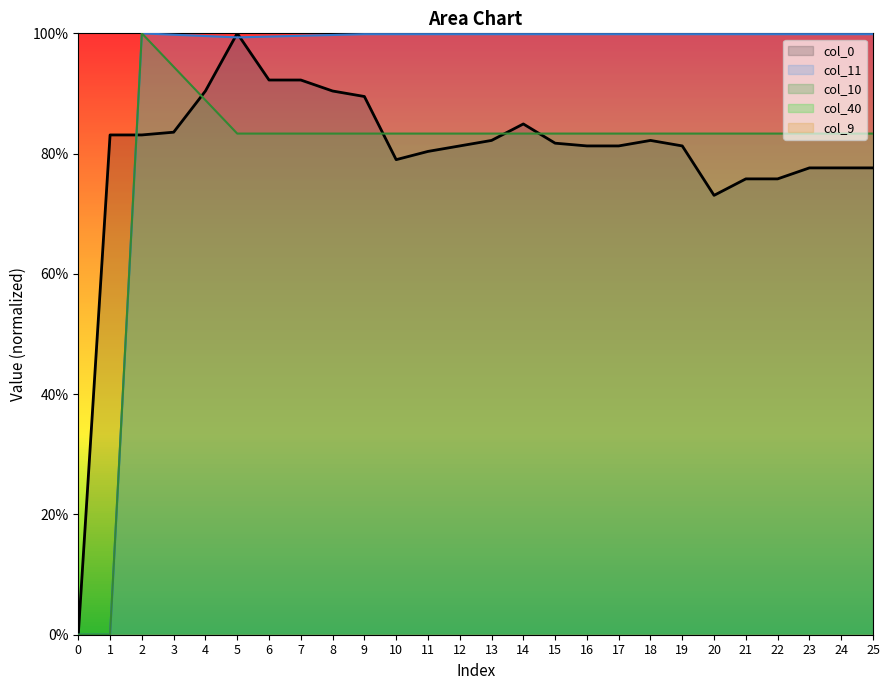

What is the maximum value for col_10?

1.0